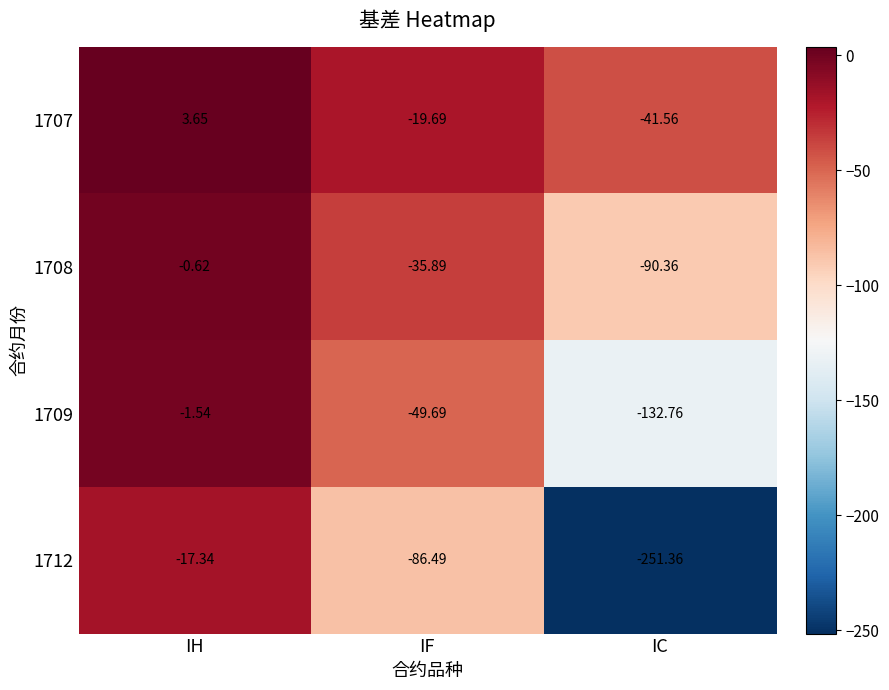

Rank the categories by 1708 value from highest to lowest.

IH, IF, IC